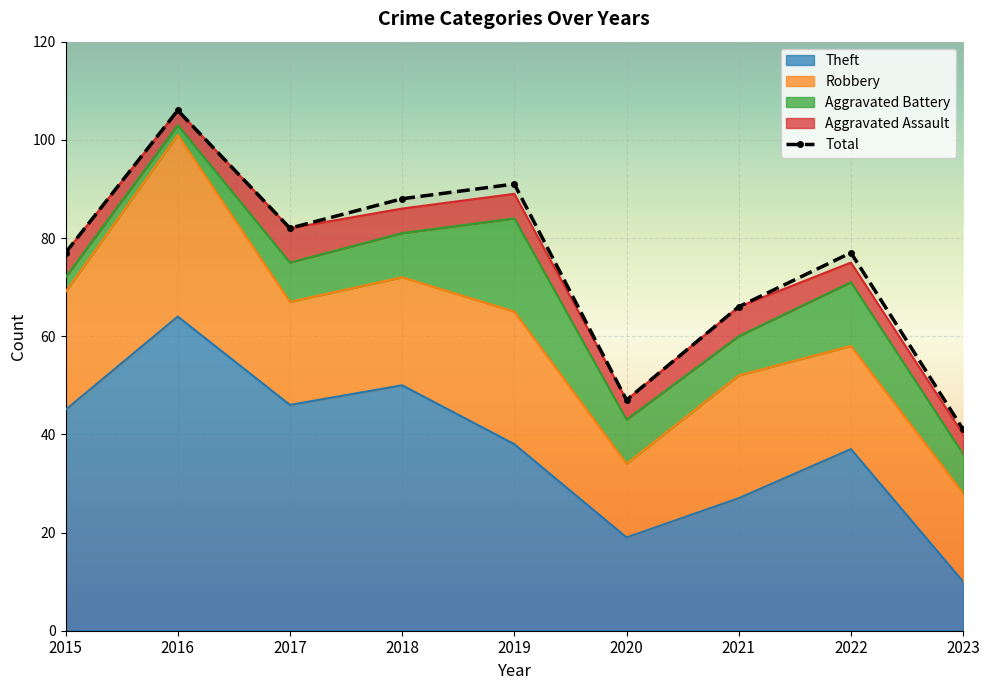

What is the difference between the highest and lowest values at 2018?

83